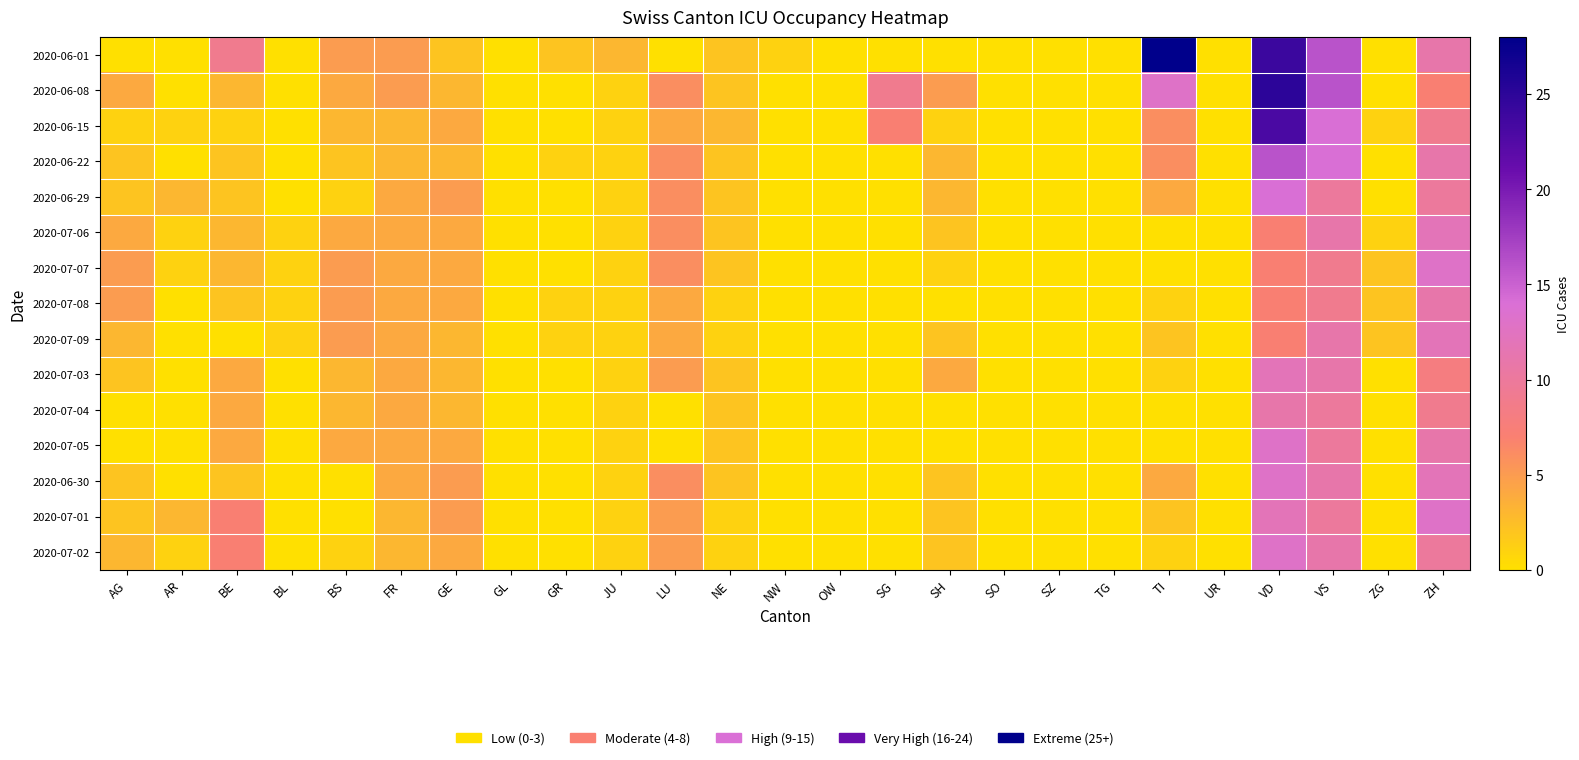

Rank the series at SH from highest to lowest value.

2020-06-08, 2020-07-03, 2020-06-22, 2020-06-29, 2020-07-06, 2020-07-09, 2020-06-30, 2020-07-01, 2020-07-02, 2020-06-15, 2020-07-07, 2020-06-01, 2020-07-08, 2020-07-04, 2020-07-05